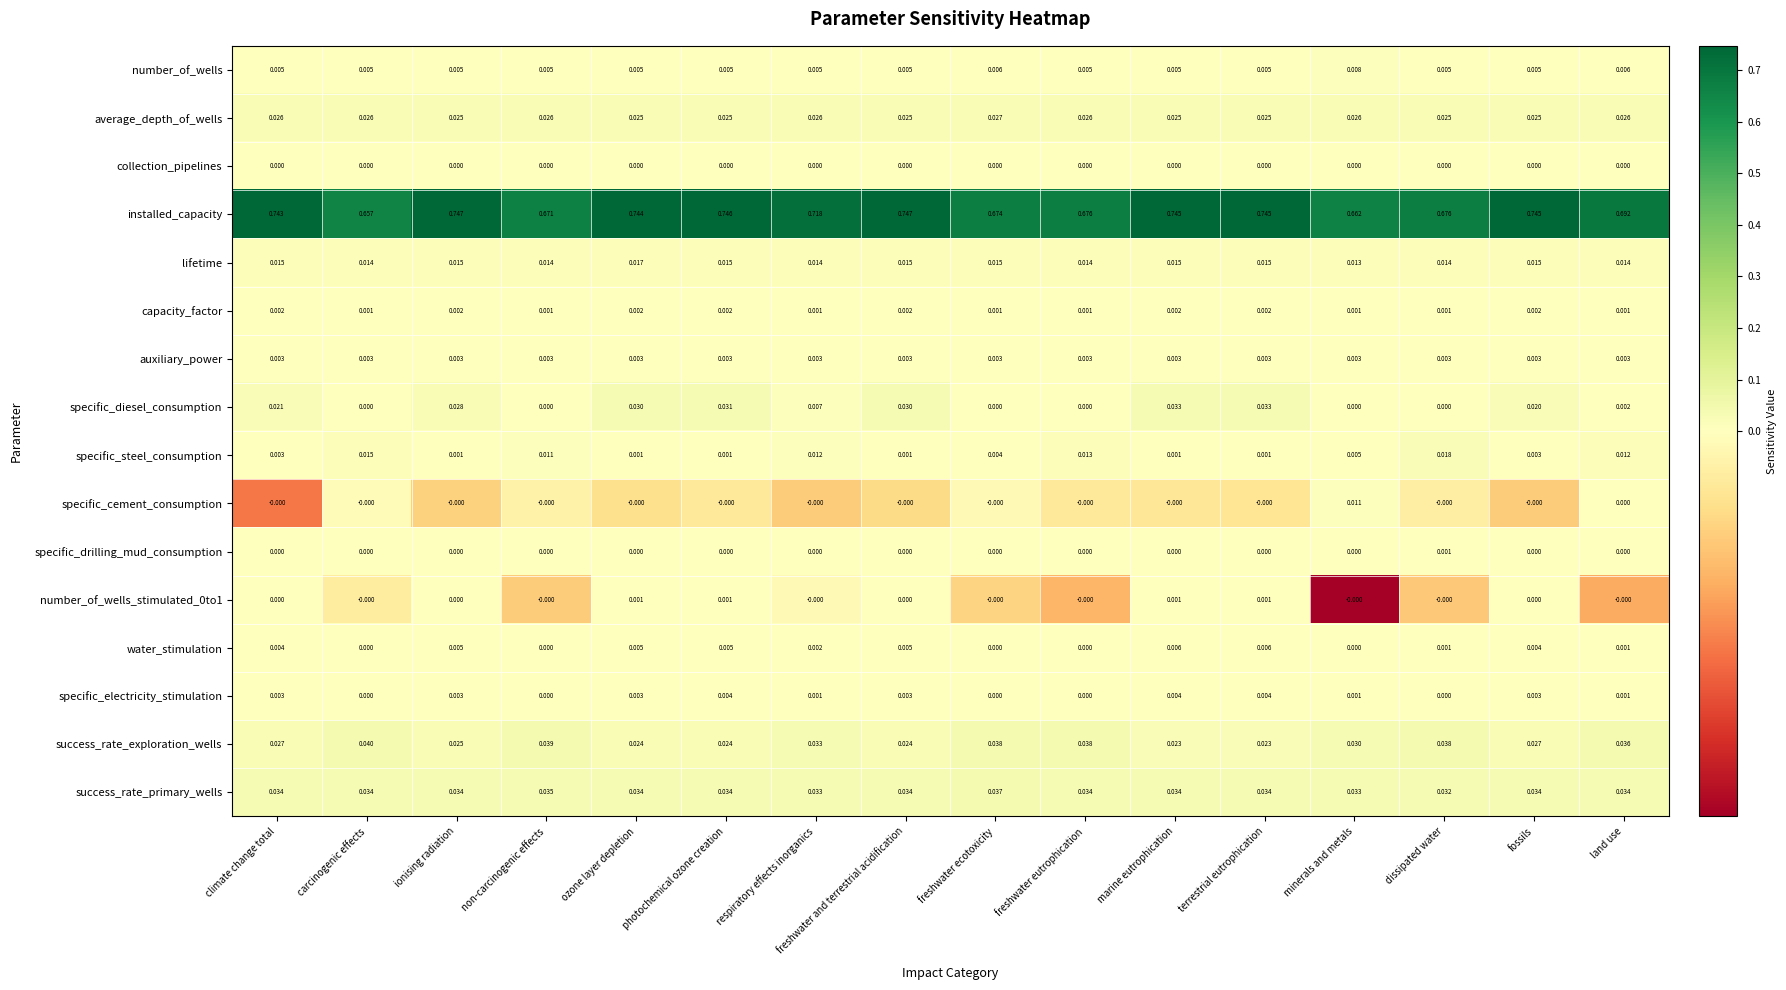

Between climate change total and land use, which series saw the biggest shift?

installed_capacity